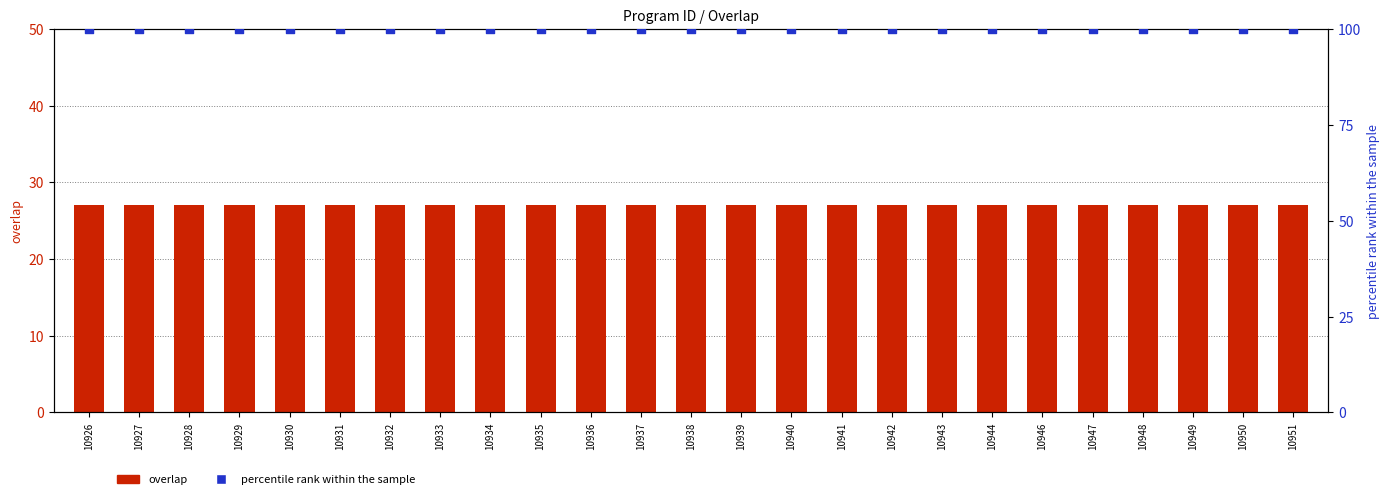

At which category is the sum across all series the highest?

10926